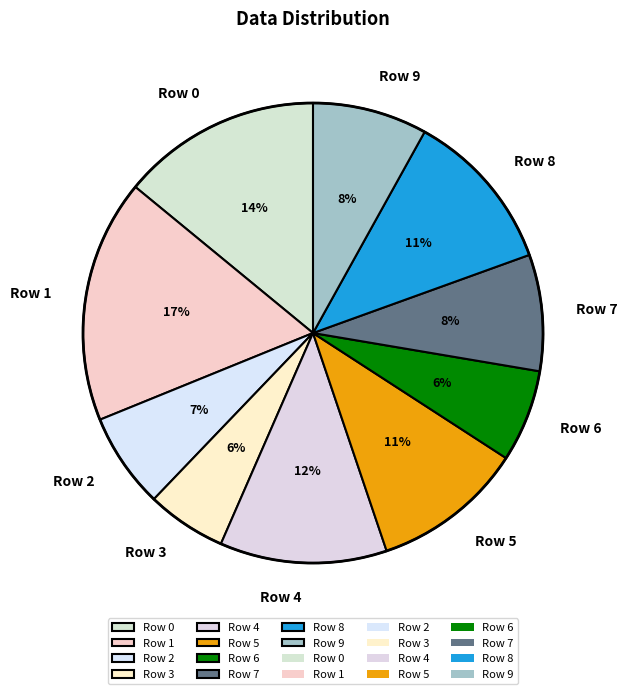

How many slices are in this pie chart?

10